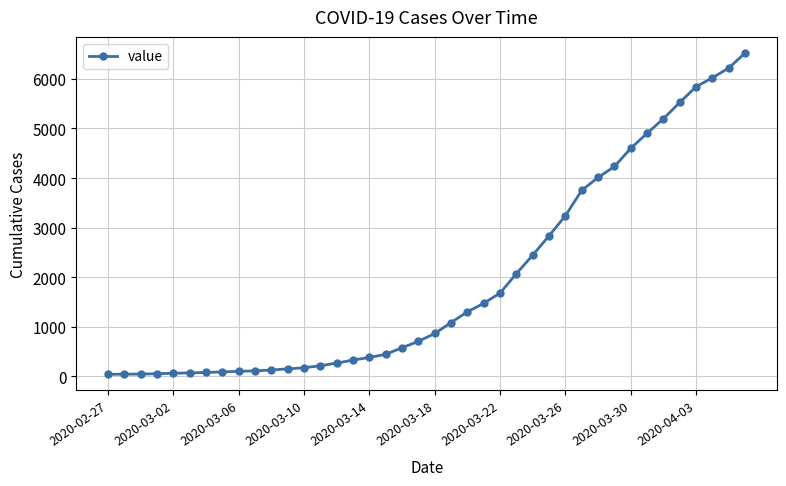

How many categories are shown in the chart?

40